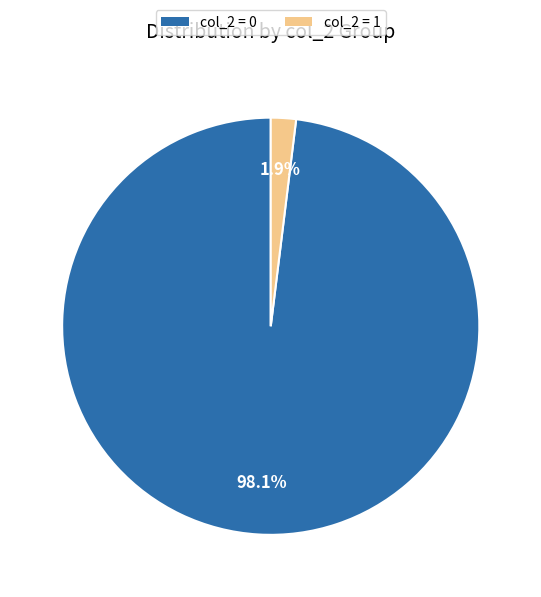

How many slices are in this pie chart?

2